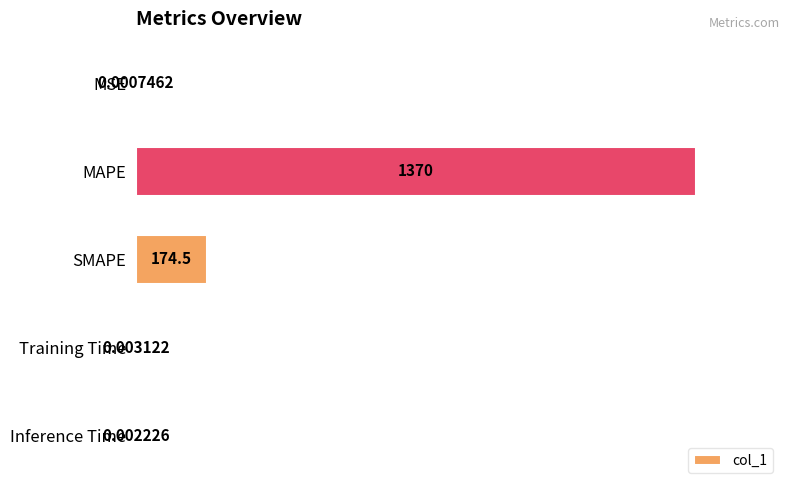

Which label corresponds to the largest value in the chart?

MAPE